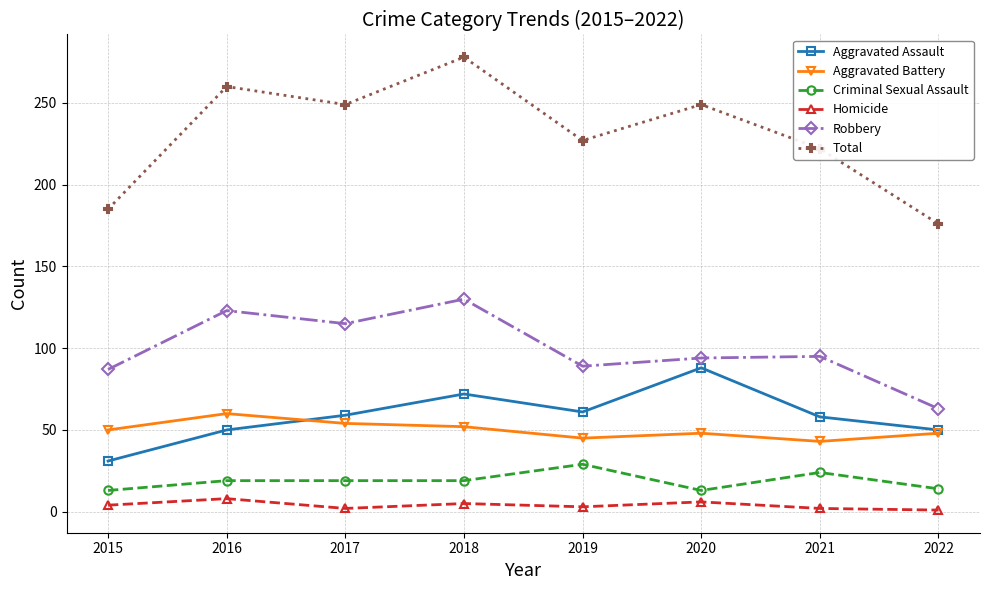

List the series in order of their peak value, highest first.

Total, Robbery, Aggravated Assault, Aggravated Battery, Criminal Sexual Assault, Homicide